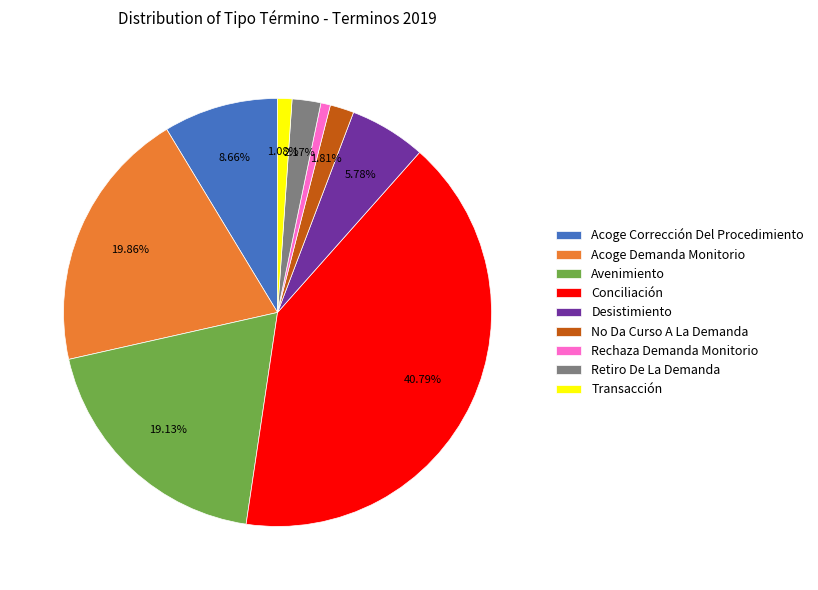

Between Acoge Demanda Monitorio and Conciliación, which is larger?

Conciliación